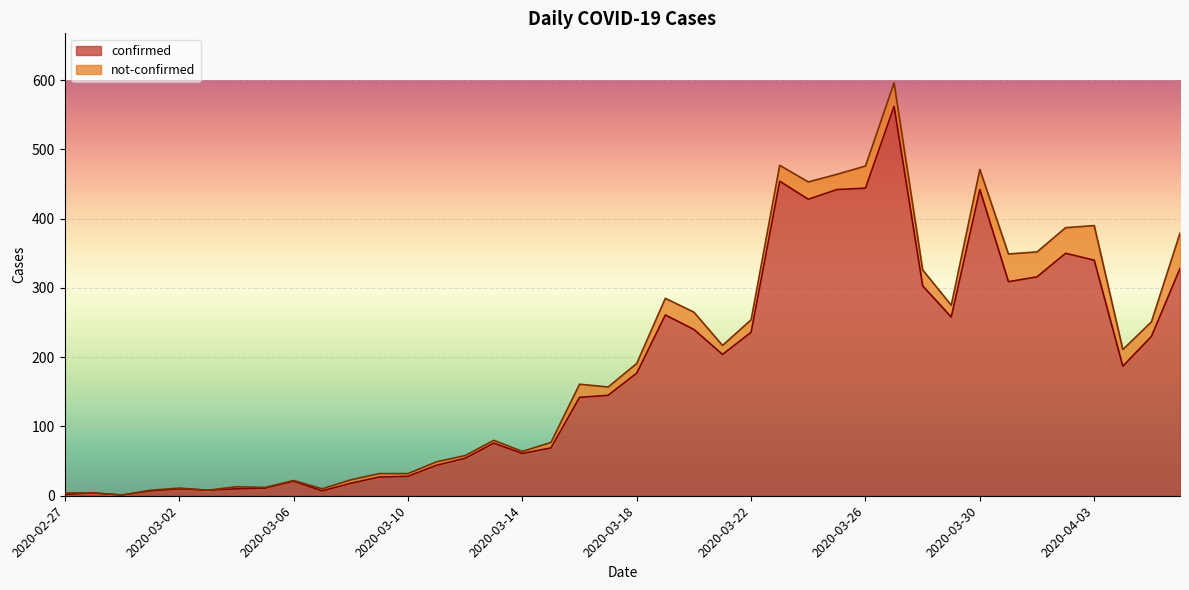

What is the label of the 20th point from the right?

2020-03-18